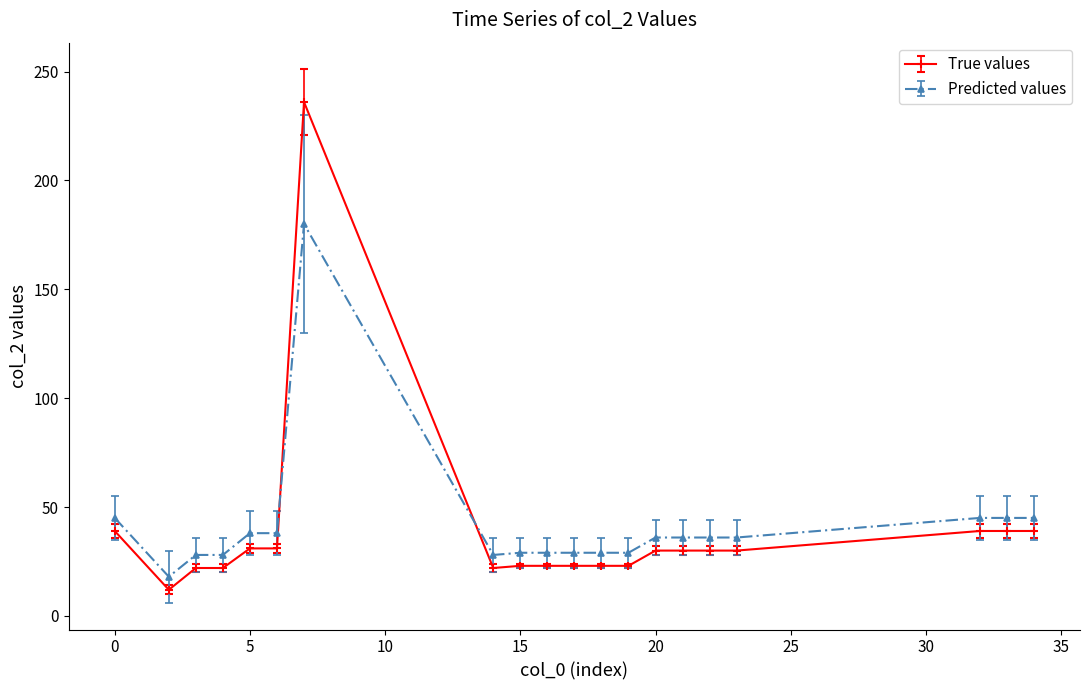

How many data points in True values are less than 30?

9